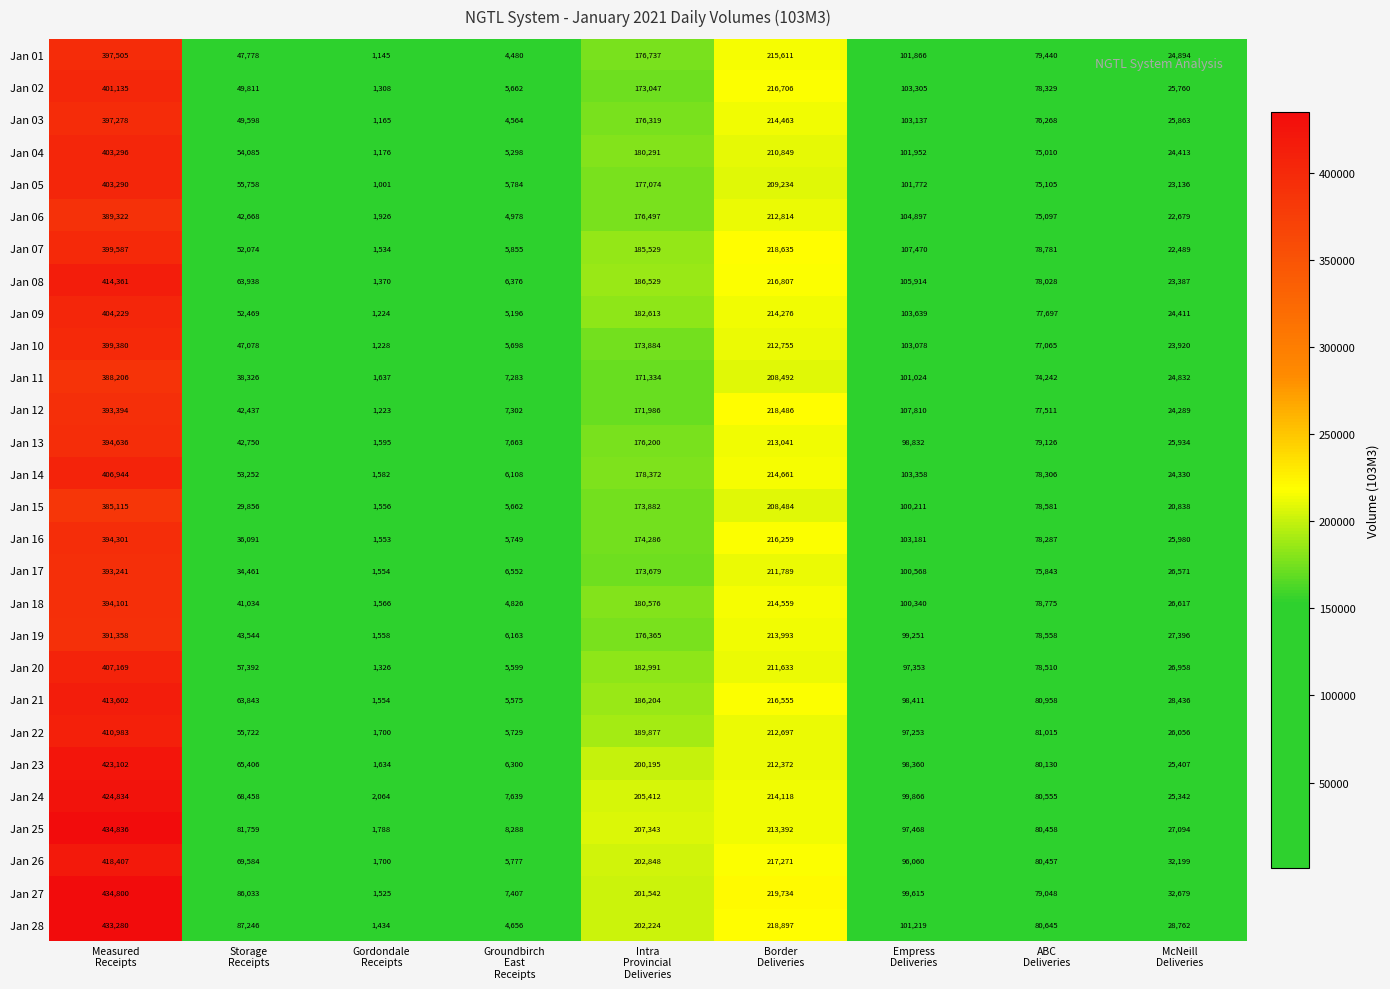

What is the highest value of the Jan 21 series?

413602